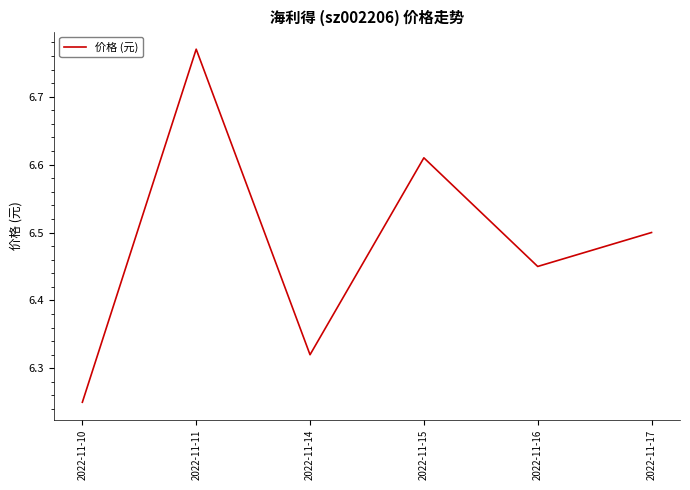

Where is the first local maximum?

2022-11-11